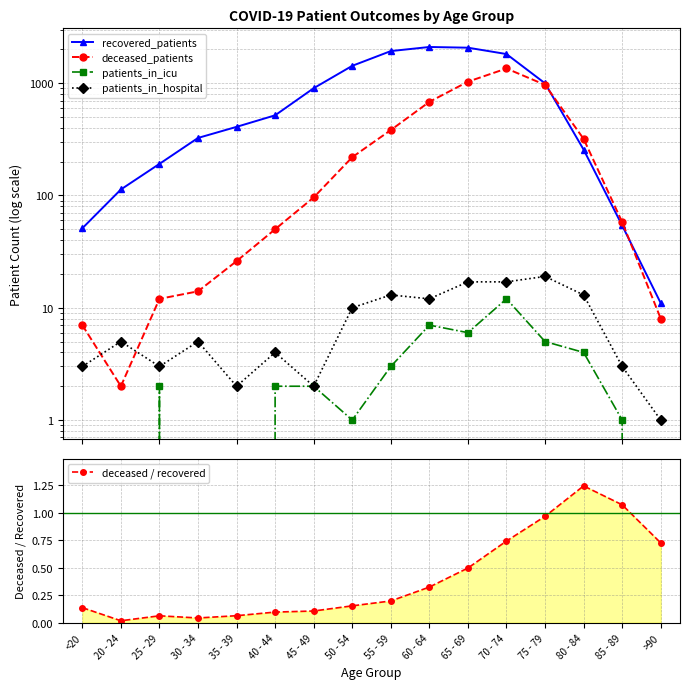

What are all the series names shown in the legend?

recovered_patients, deceased_patients, patients_in_icu, patients_in_hospital, deceased / recovered